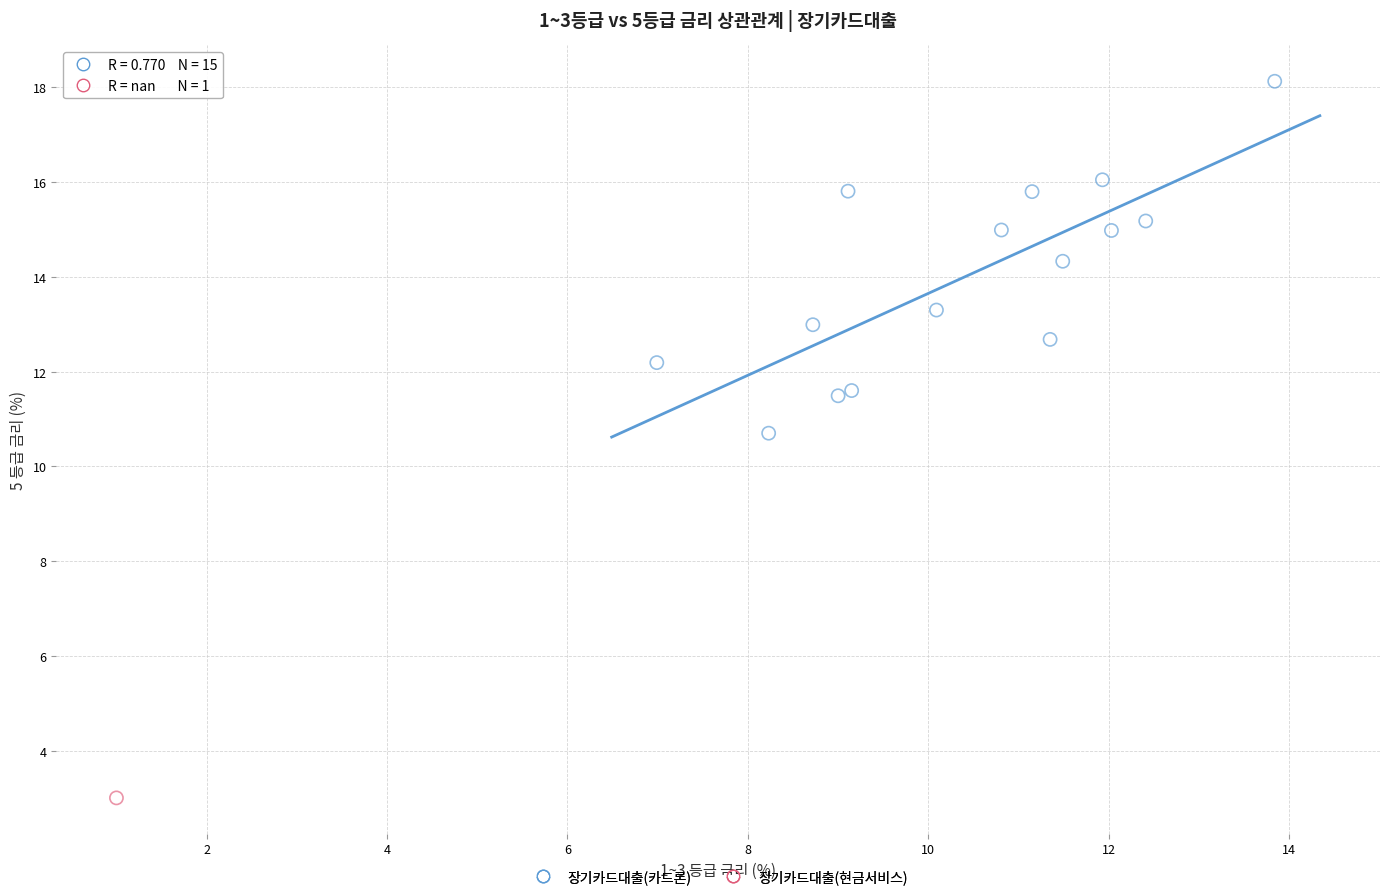

What are all the series names shown in the legend?

장기카드대출(카드론), 장기카드대출(현금서비스)